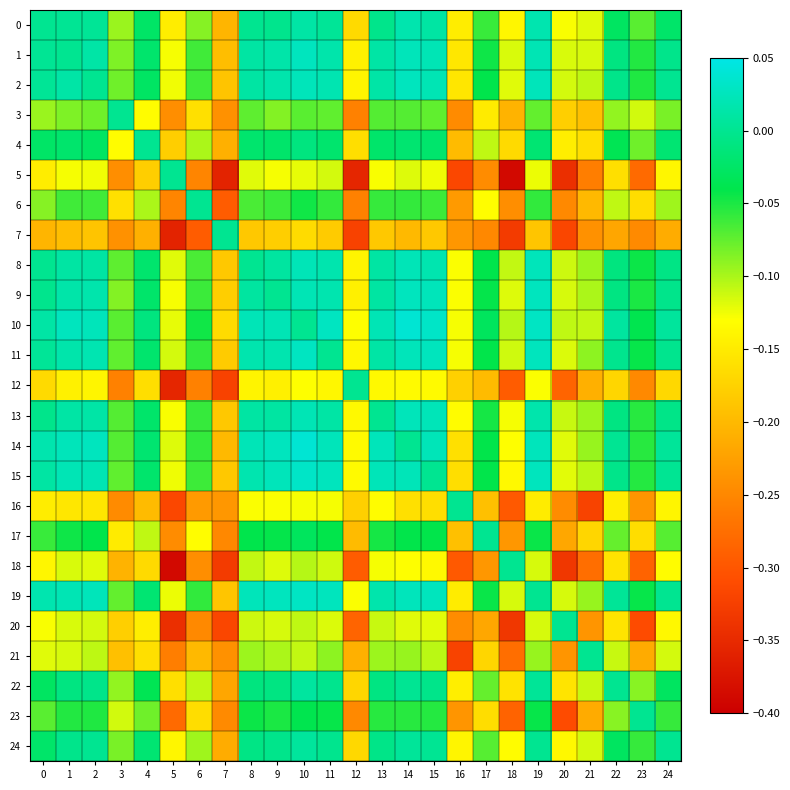

Rank the series at 9 from highest to lowest value.

14, 19, 15, 10, 11, 2, 1, 13, 8, 9, 0, 24, 22, 4, 17, 23, 6, 3, 21, 20, 18, 5, 16, 12, 7